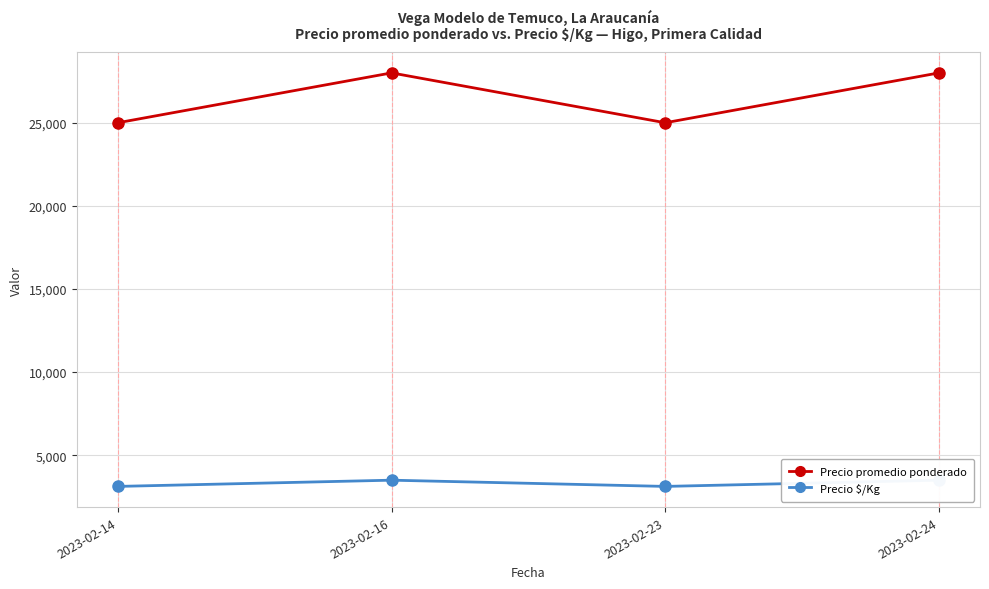

Which has a higher value, 2023-02-23 or 2023-02-16?

2023-02-16